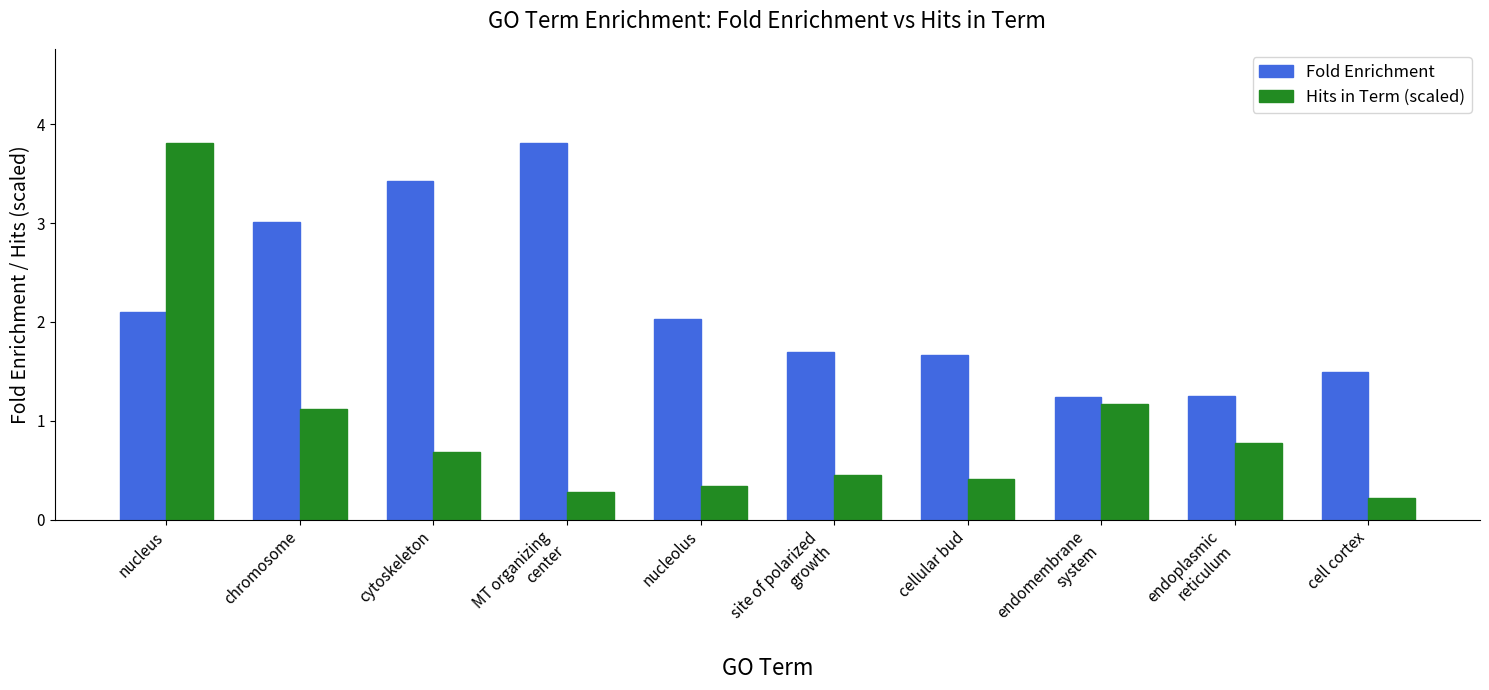

What is the maximum value for Fold Enrichment?

3.8